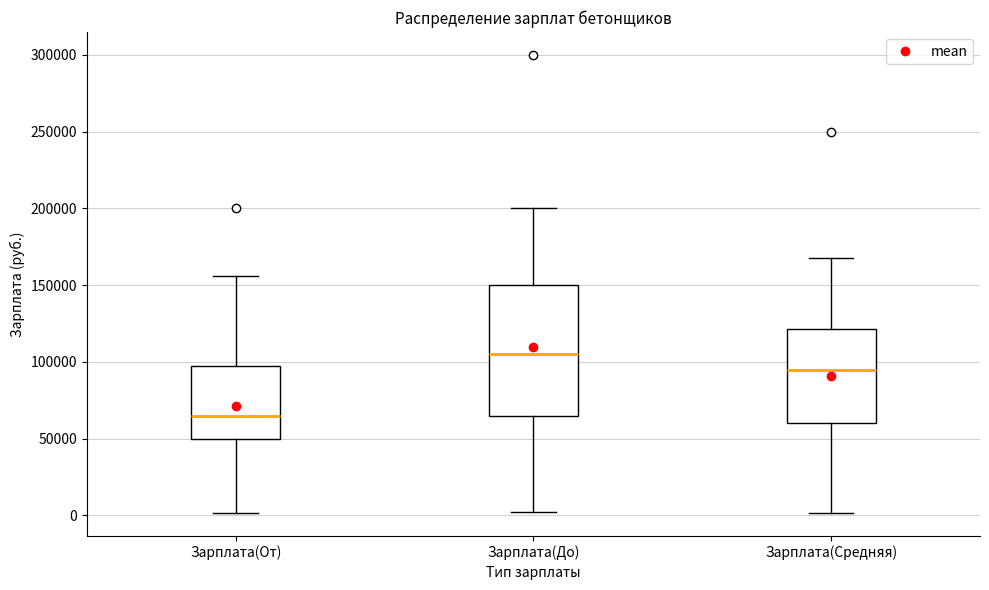

Reading left to right, transcribe this box plot: for each box, give where its median line is, the range the box spans, and where its two whiskers end, as read against the y-axis. The values are not printed on the chart, so give them approximately, as read against the axis.

Зарплата(От): median 65000, box 50000 to 100000, whiskers 0 to 155000
Зарплата(До): median 105000, box 65000 to 150000, whiskers 0 to 200000
Зарплата(Средняя): median 95000, box 60000 to 120000, whiskers 0 to 165000